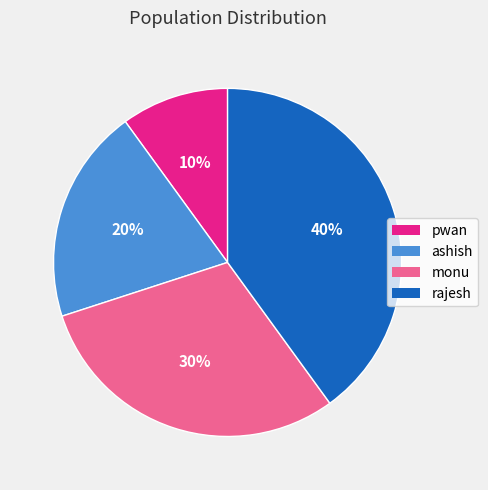

Is ashish the majority of the pie?

No